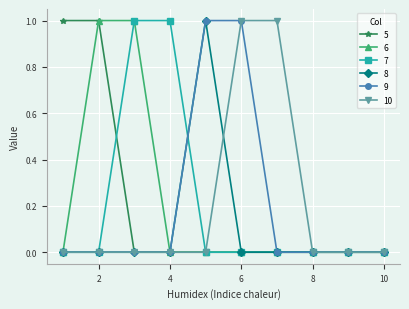

Which series has the largest total across all categories?

5